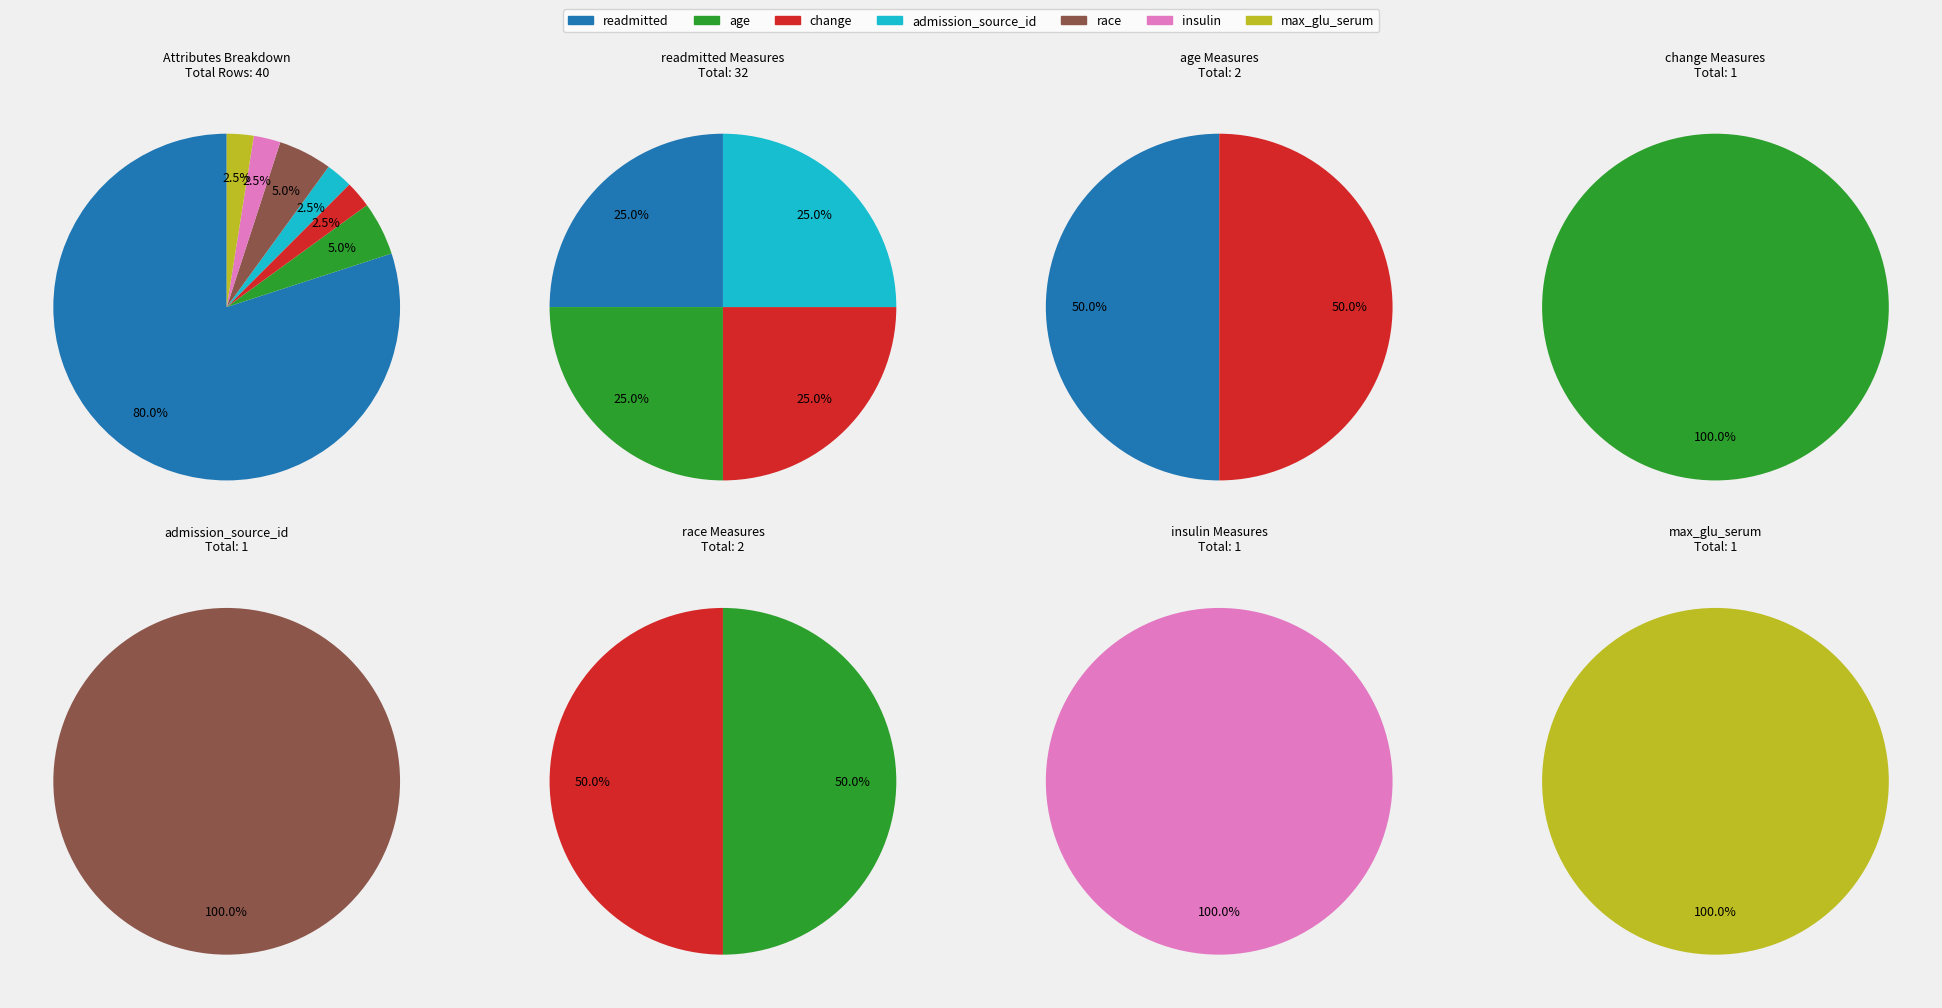

What is the largest slice in the pie chart?

readmitted